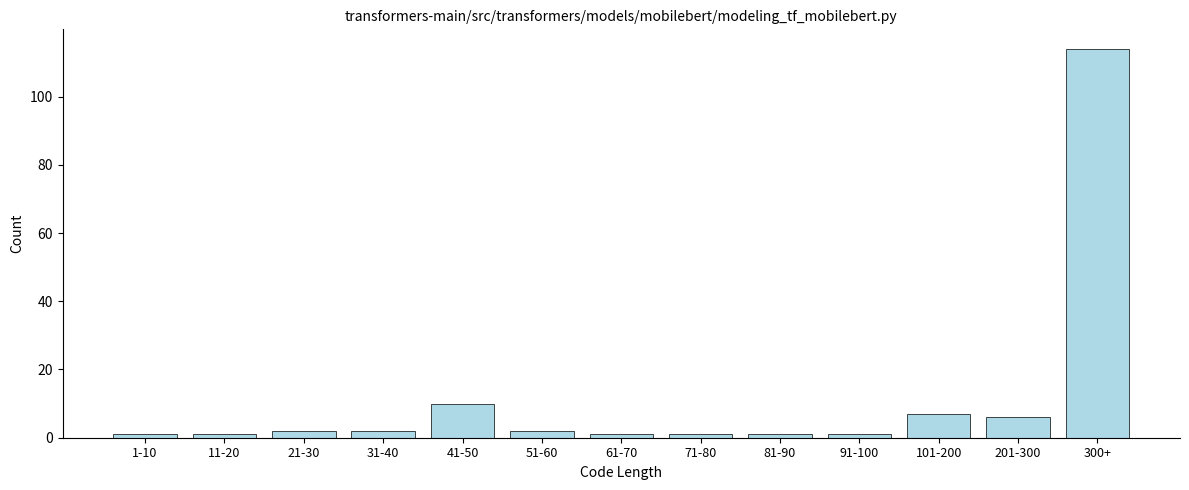

Reading right to left, extract all data points from this chart.

300+=114	201-300=6	101-200=7	91-100=1	81-90=1	71-80=1	61-70=1	51-60=2	41-50=10	31-40=2	21-30=2	11-20=1	1-10=1